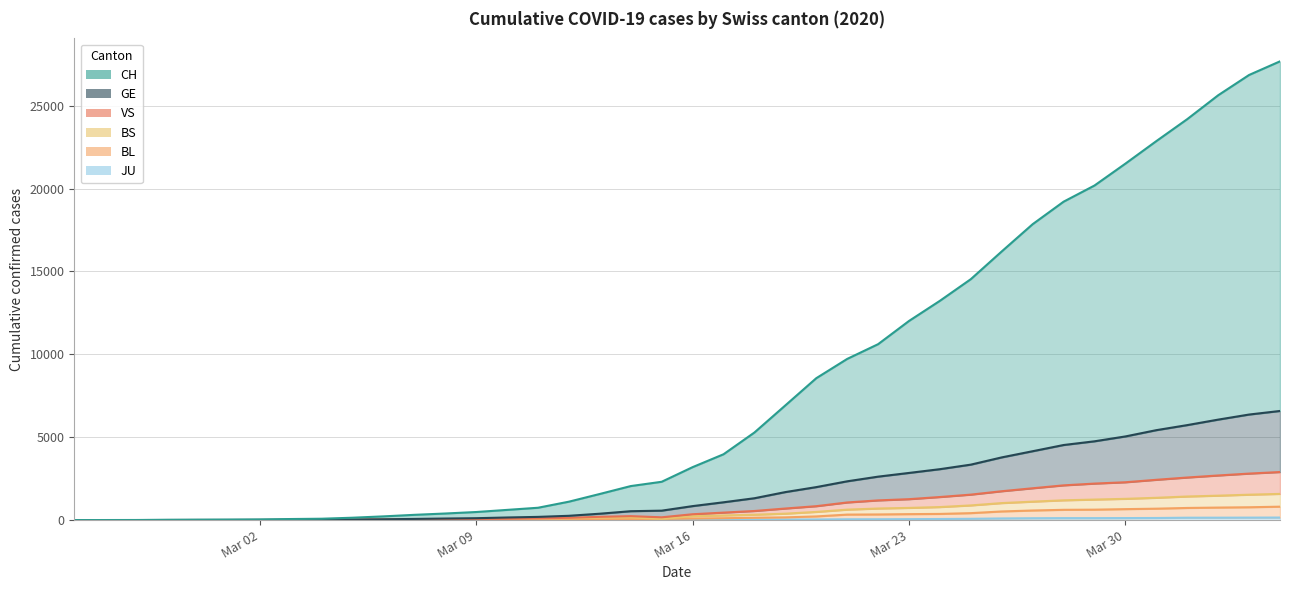

What is the total value across all series at Mar 23?

17268